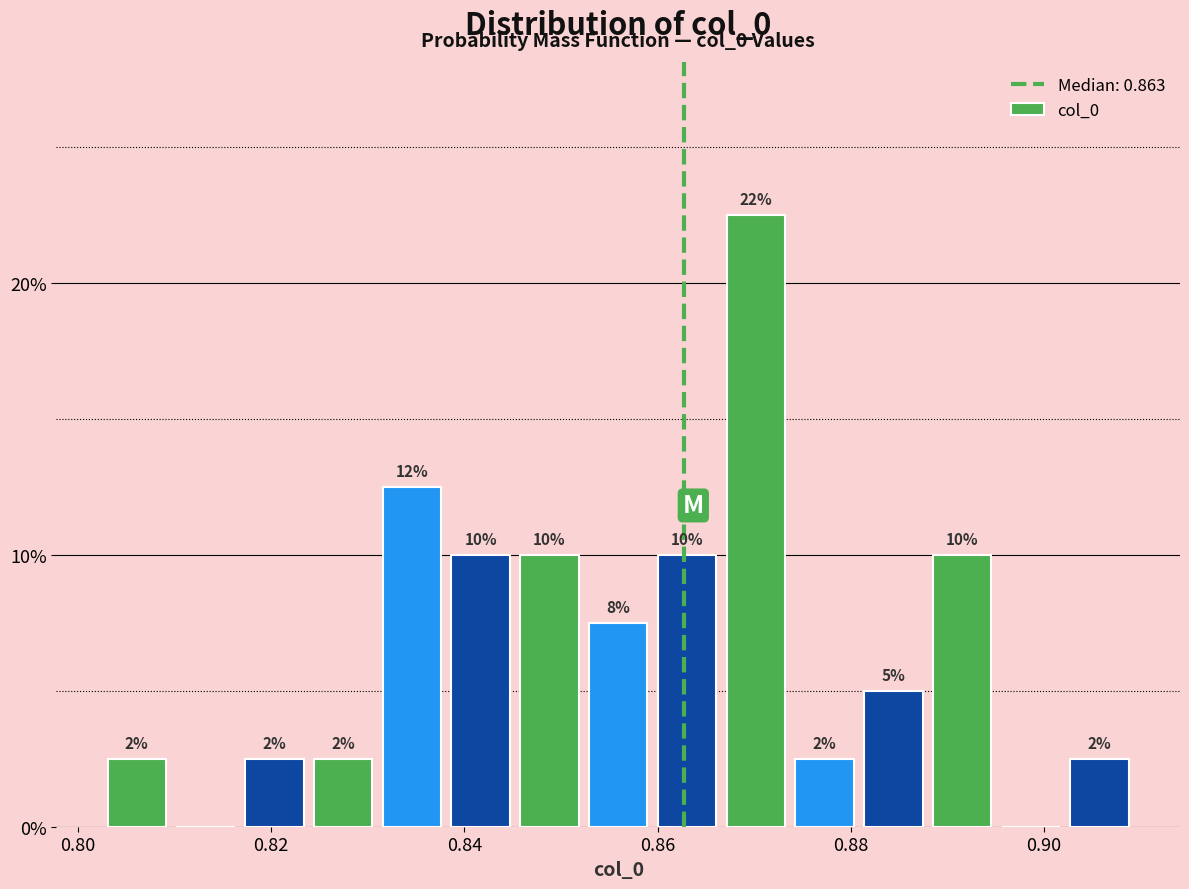

Around what value on the x-axis is the tallest bar? Give the approximate position of its centre, as read against the axis.

0.870